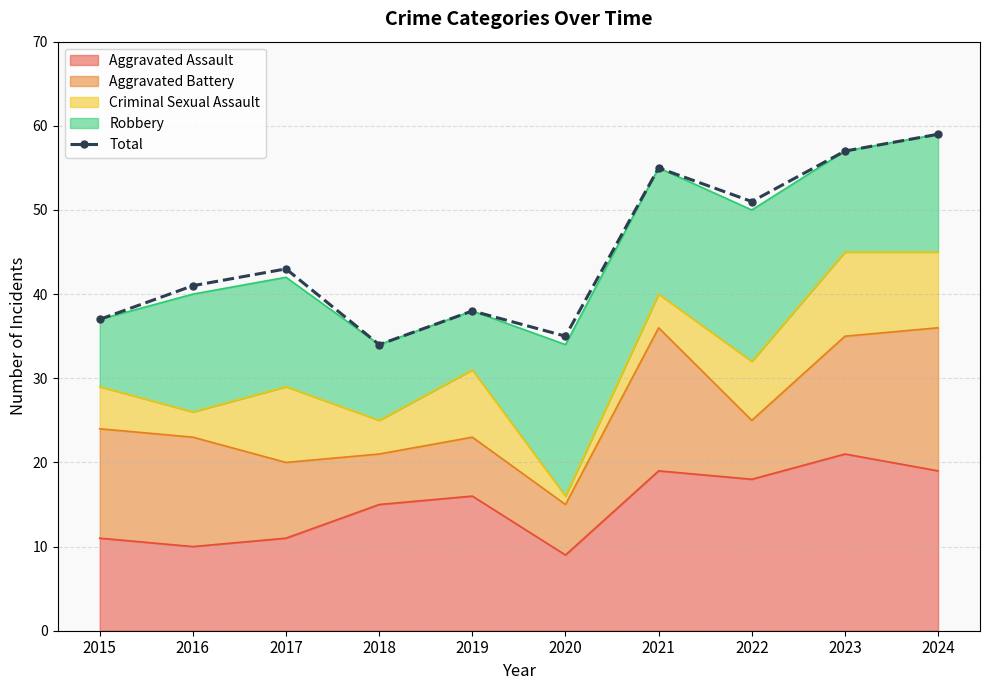

Does the chart have visible grid lines?

Yes